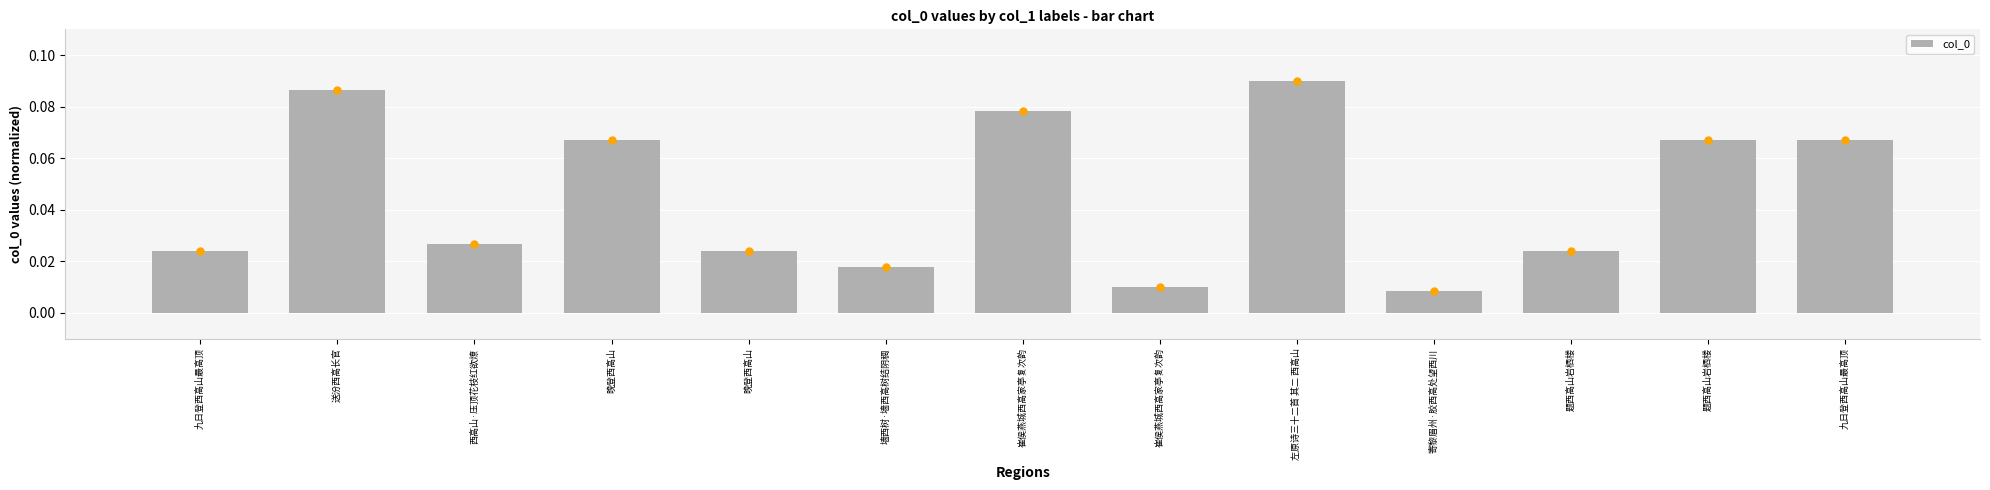

Rank the categories by value from lowest to highest.

寄黎眉州·胶西高处望西川, 崔侯燕城西高家亭复次韵, 墙西树·墙西高树结阴稠, 九日登西高山最高顶, 题西高山岩栖楼, 晚登西高山, 西高山·压顶花枝红欲燎, 晚登西高山, 九日登西高山最高顶, 题西高山岩栖楼, 崔侯燕城西高家亭复次韵, 送汾西高长官, 左原诗三十二首 其二 西高山